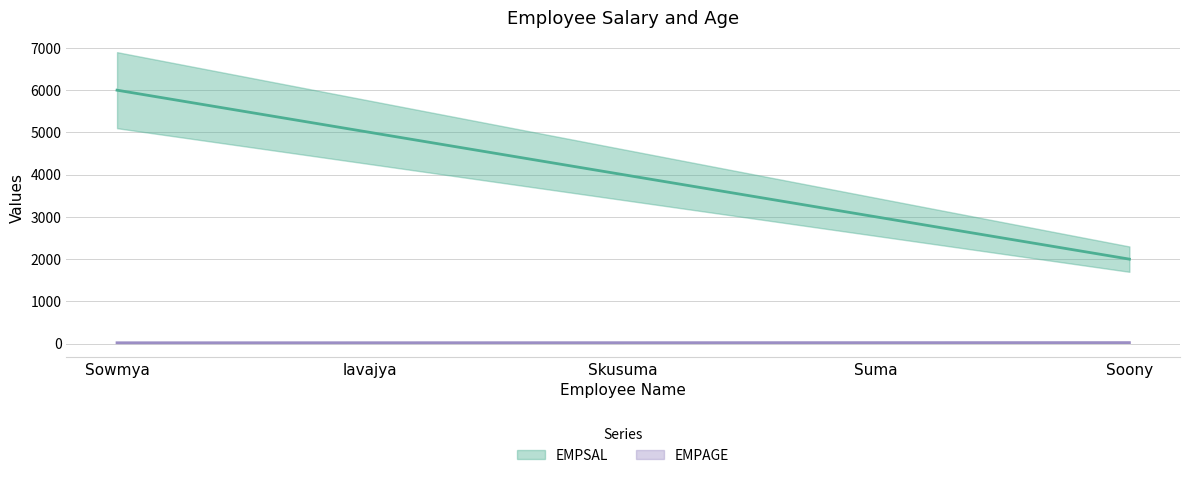

Does the chart display data point markers on the line(s)?

No